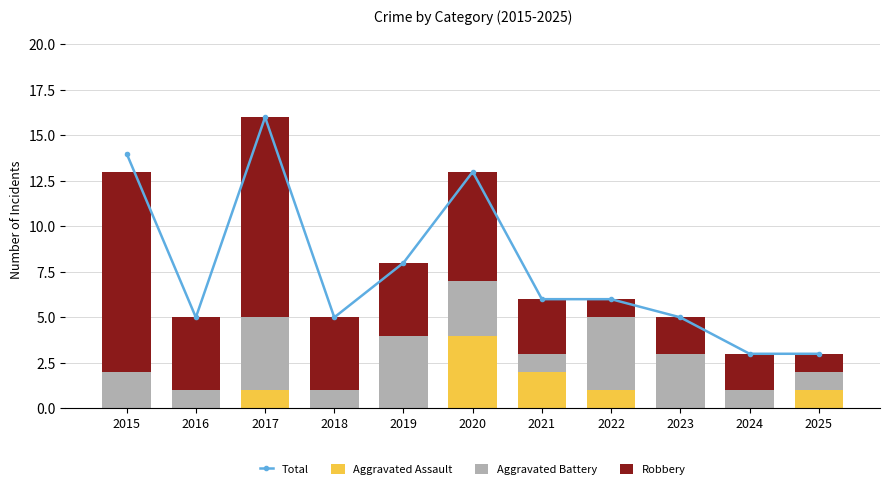

The Robbery series shows 11 at 2015. True or false?

True